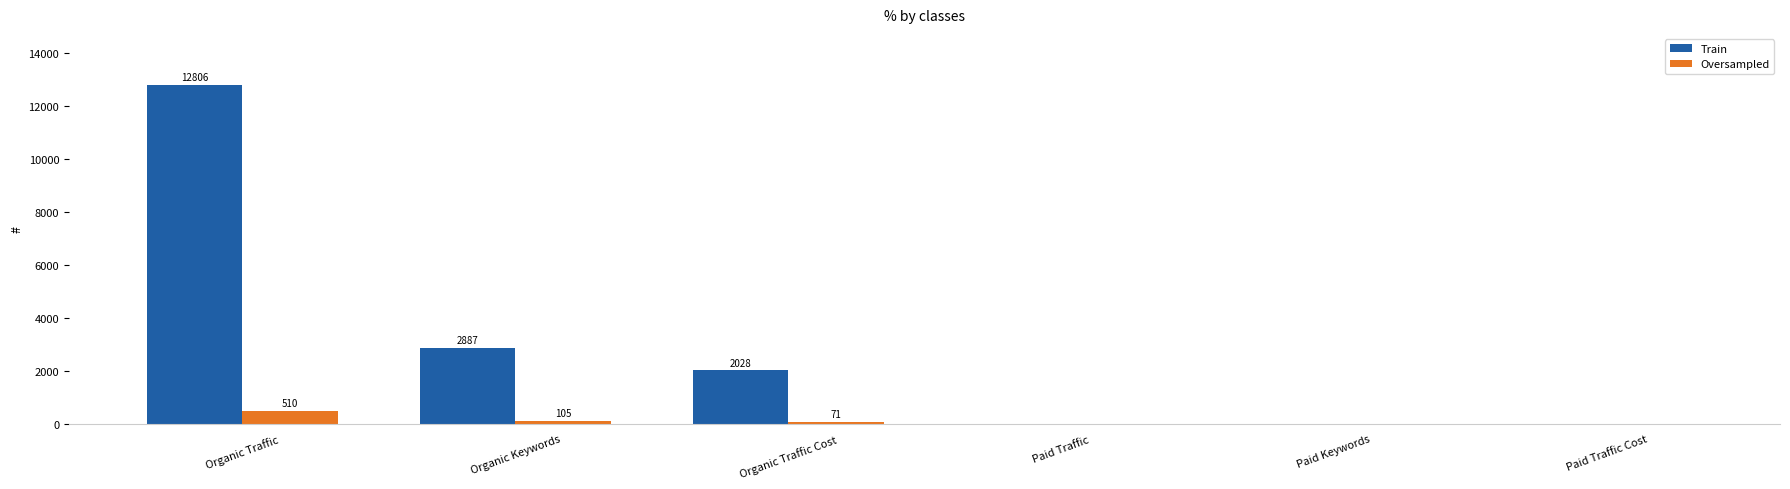

Reading left to right, transcribe all the data shown in this chart.

Train: 12806	2887	2028	0	0	0
Oversampled: 510	105	71	0	0	0